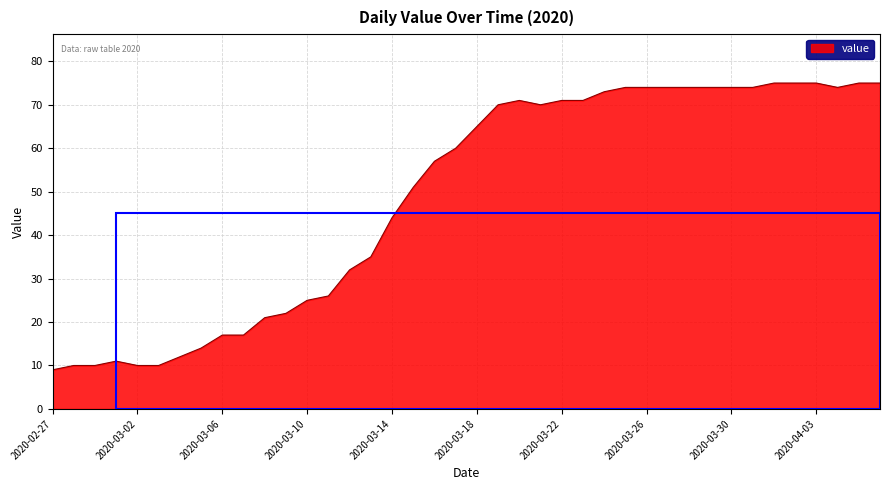

What is the maximum value shown in the chart?

75